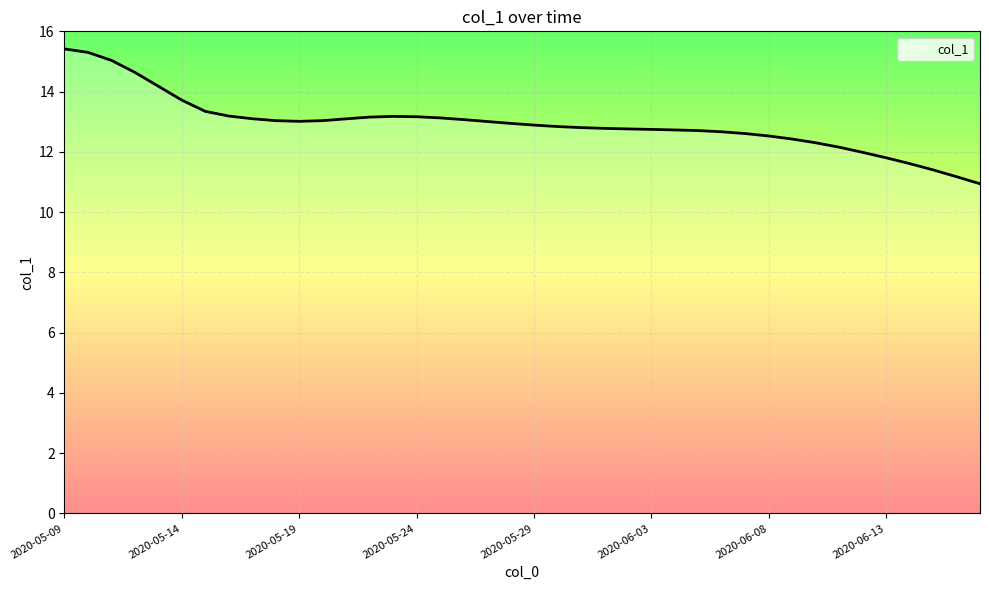

What is the minimum value shown in the chart?

10.9